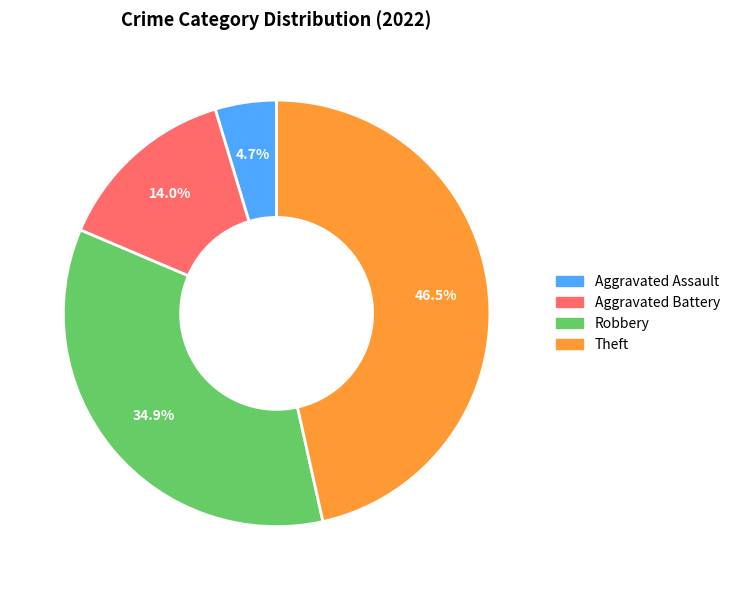

Rank the categories by value from highest to lowest.

Theft, Robbery, Aggravated Battery, Aggravated Assault